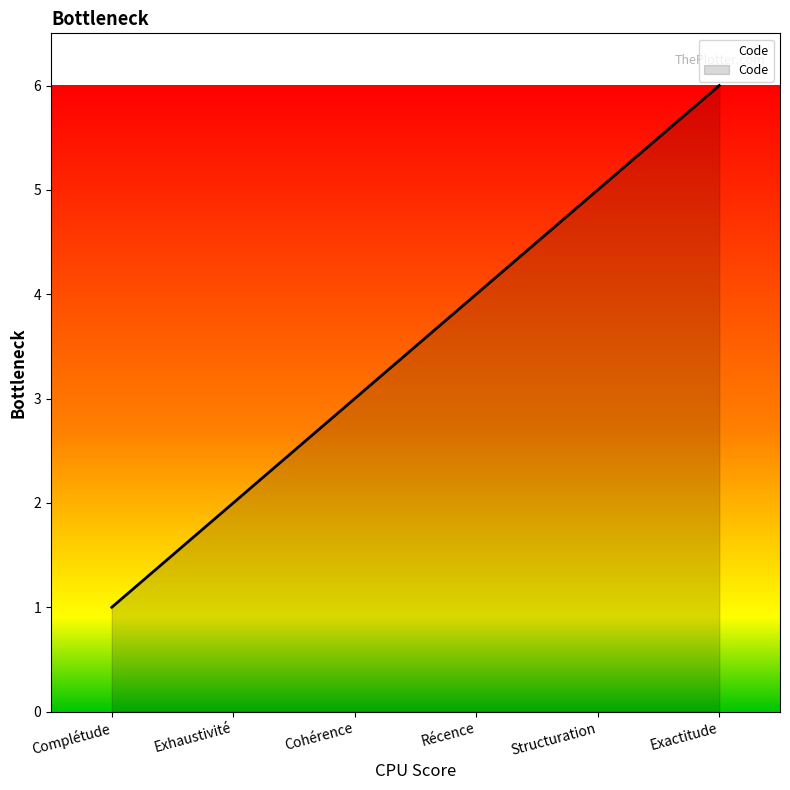

What position from the right is Exhaustivité?

5